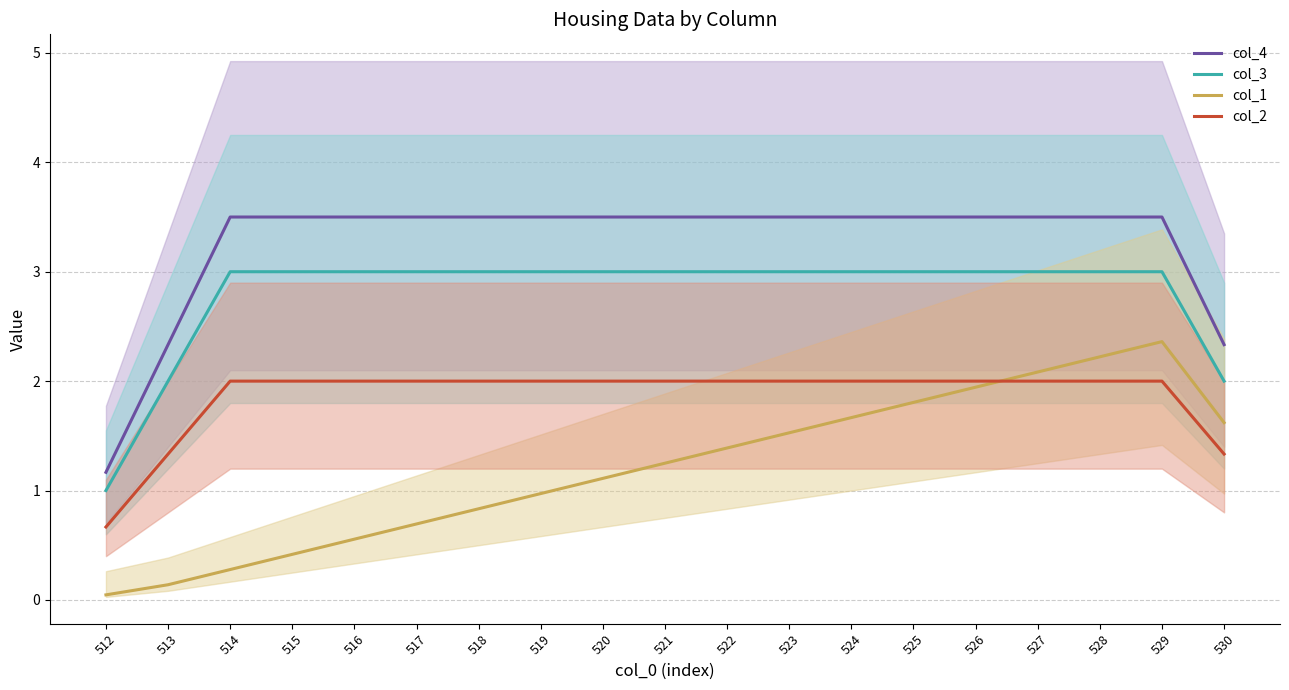

How many interior local peaks does the col_1 series have?

1